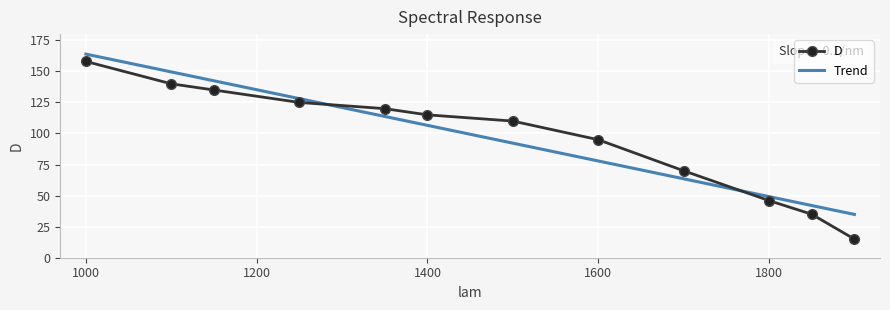

What is the minimum value shown in the chart?

15.0